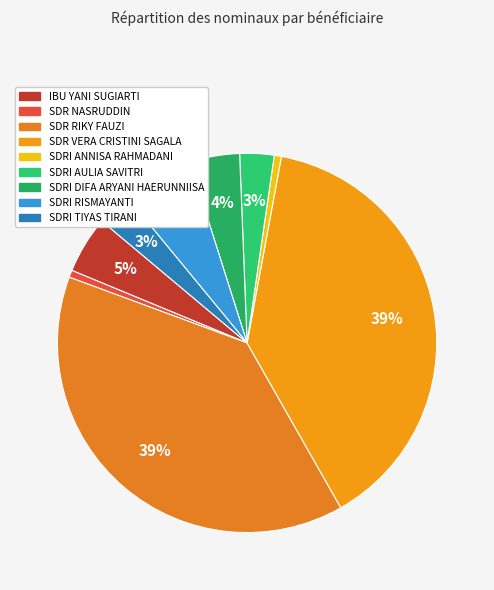

To the nearest percent, what is the average slice percentage?

11%